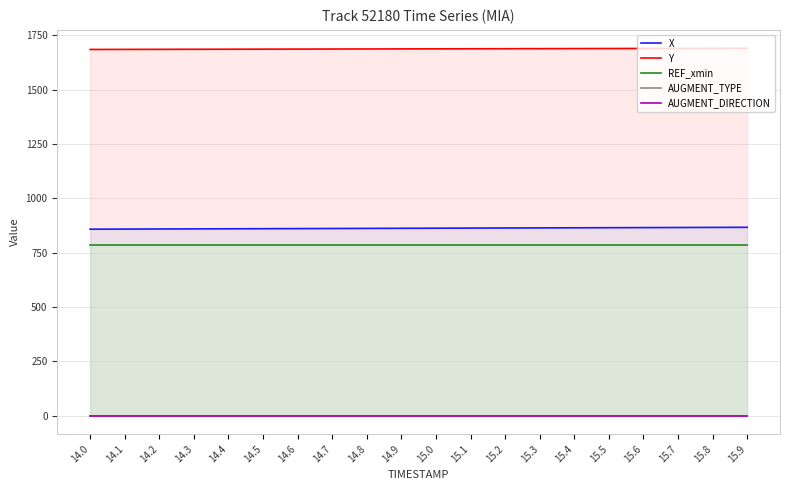

The value of AUGMENT_TYPE at 15.7 is 0.0. True or false?

True